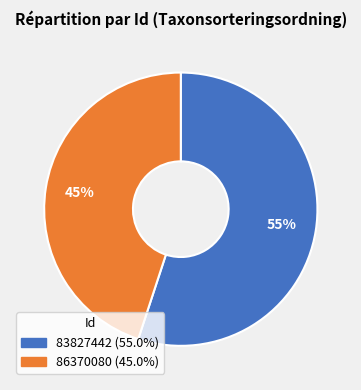

Count the number of slices in the pie.

2